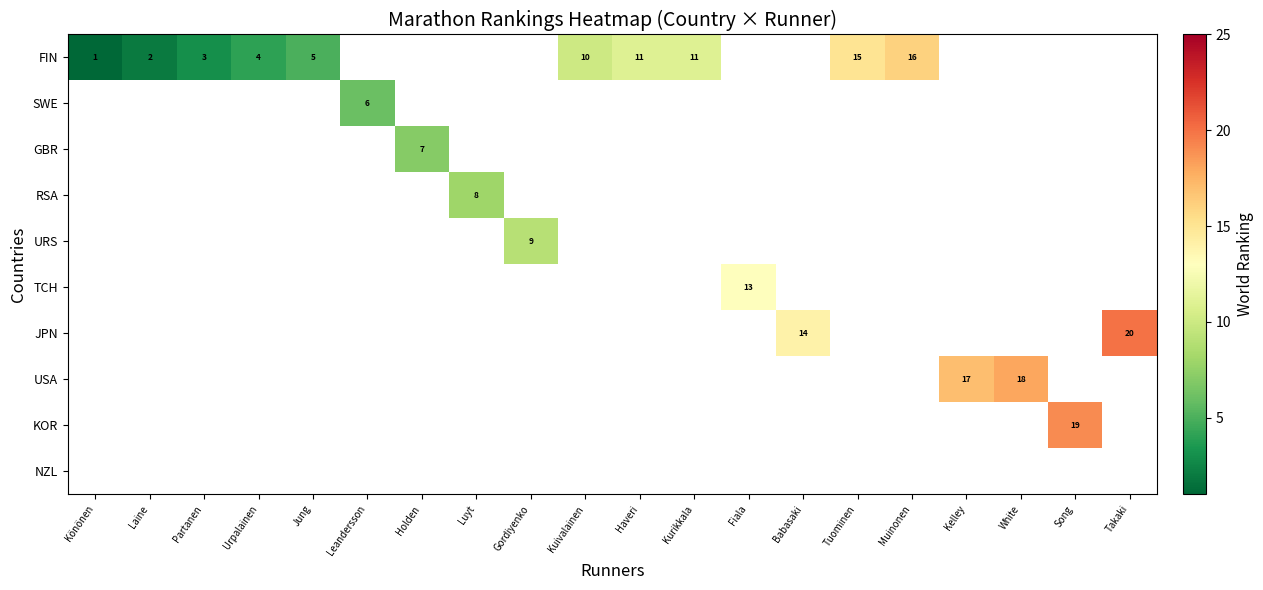

True or false: JPN has a value of 20 at Takaki.

True